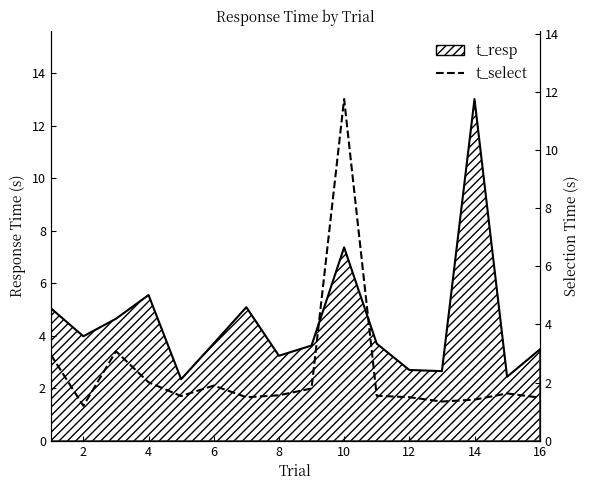

The value at 4 is 0.7. True or false?

False